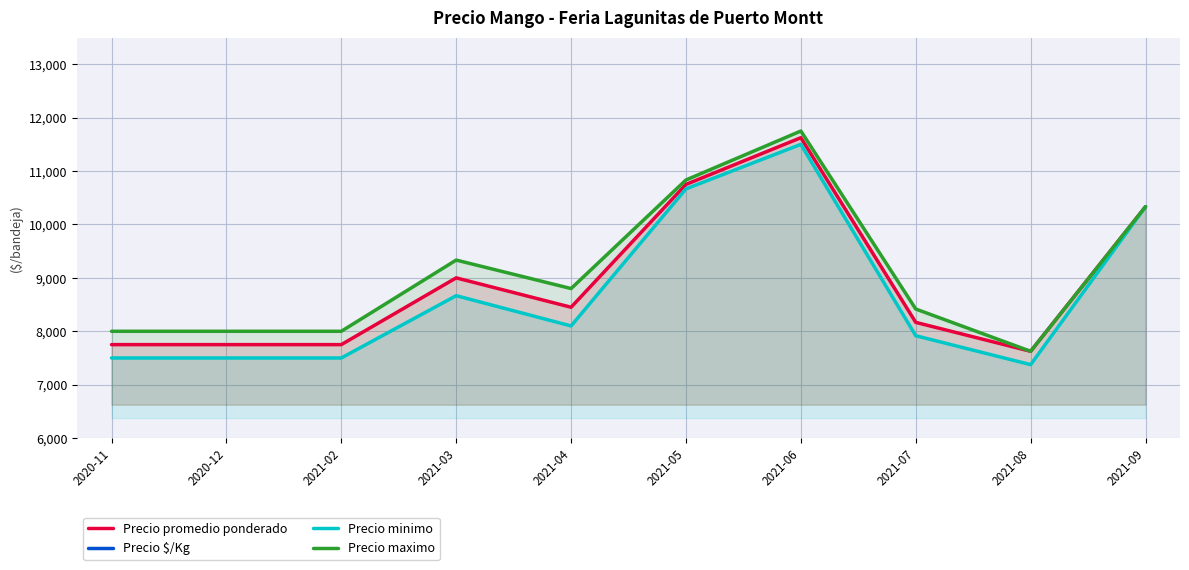

At which category does the chart reach its peak across all series?

2021-06